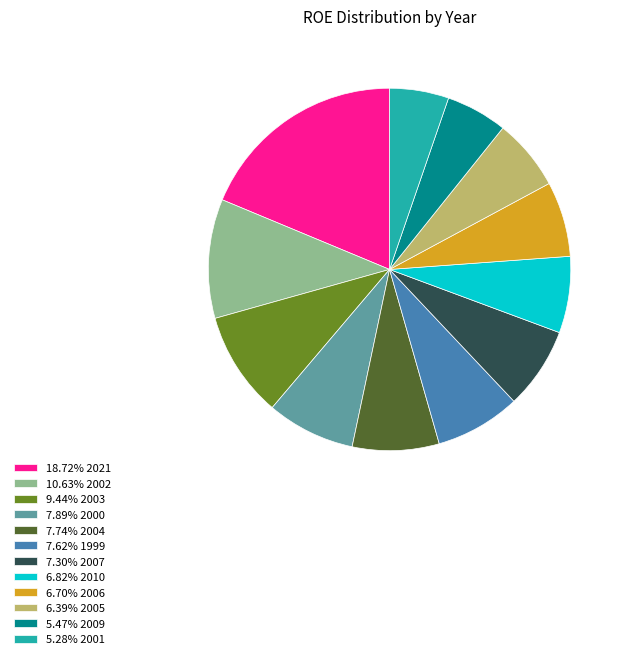

Approximately how many times larger is the value at 6.39% 2005 compared to 7.62% 1999?

0.8